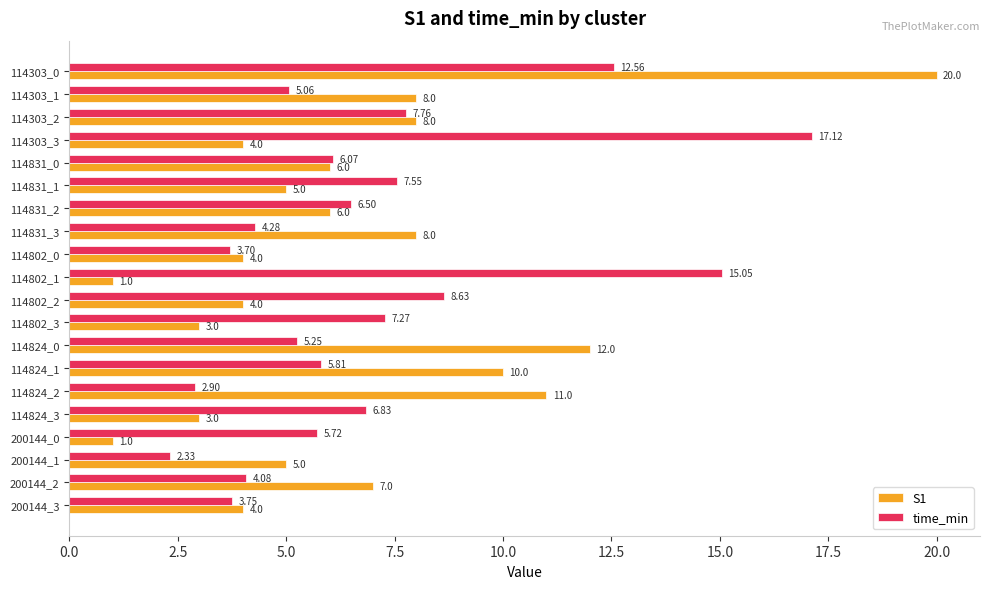

Rank the series at 200144_0 from lowest to highest value.

S1, time_min